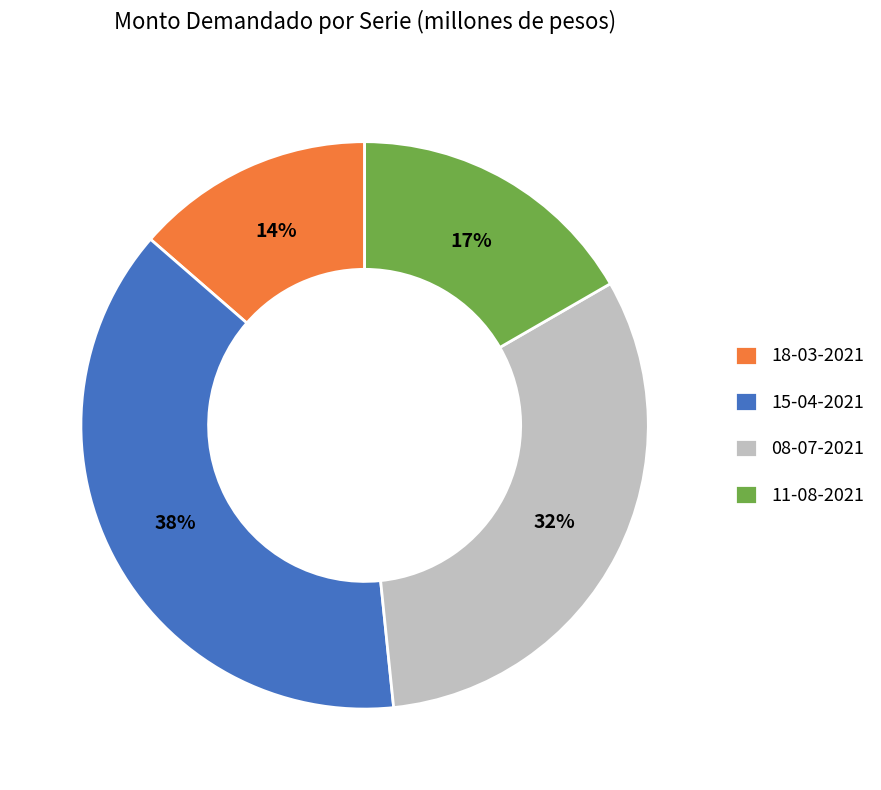

True or false: 08-07-2021 accounts for 32% of the total.

True